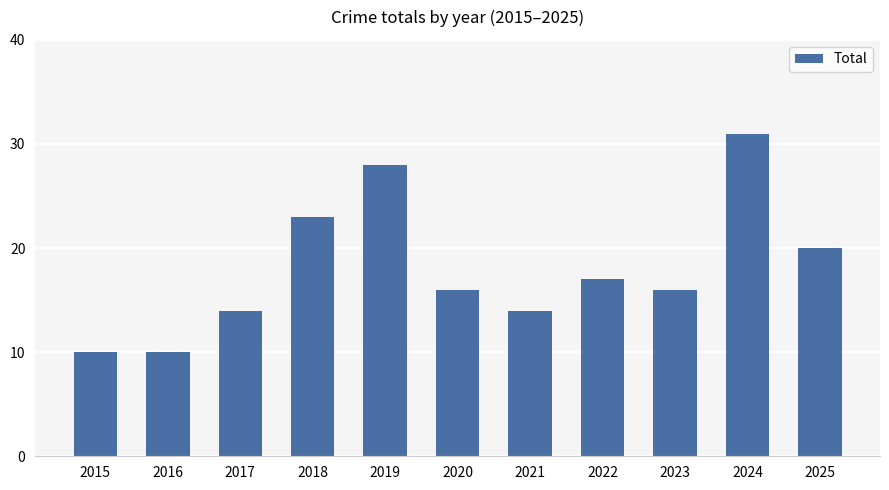

What is the sum of the values at 2025 and 2022?

37